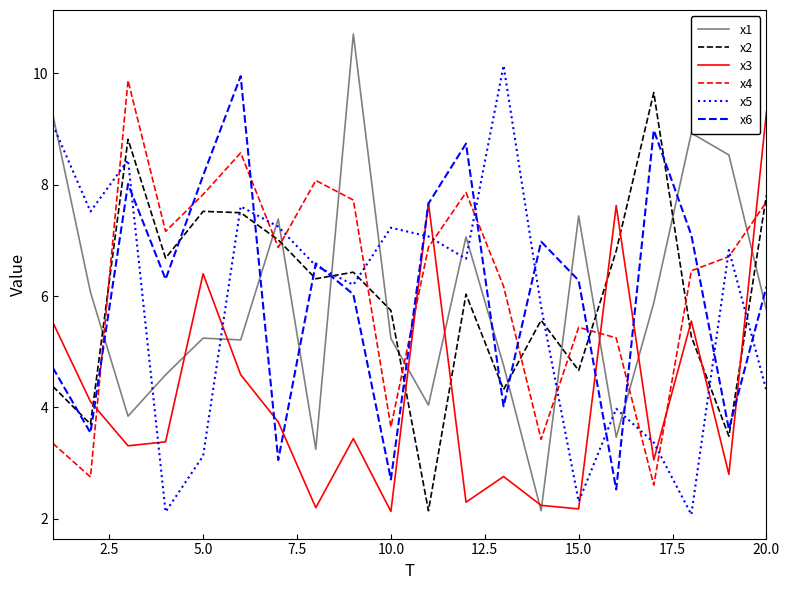

What is the maximum value for x6?

9.9